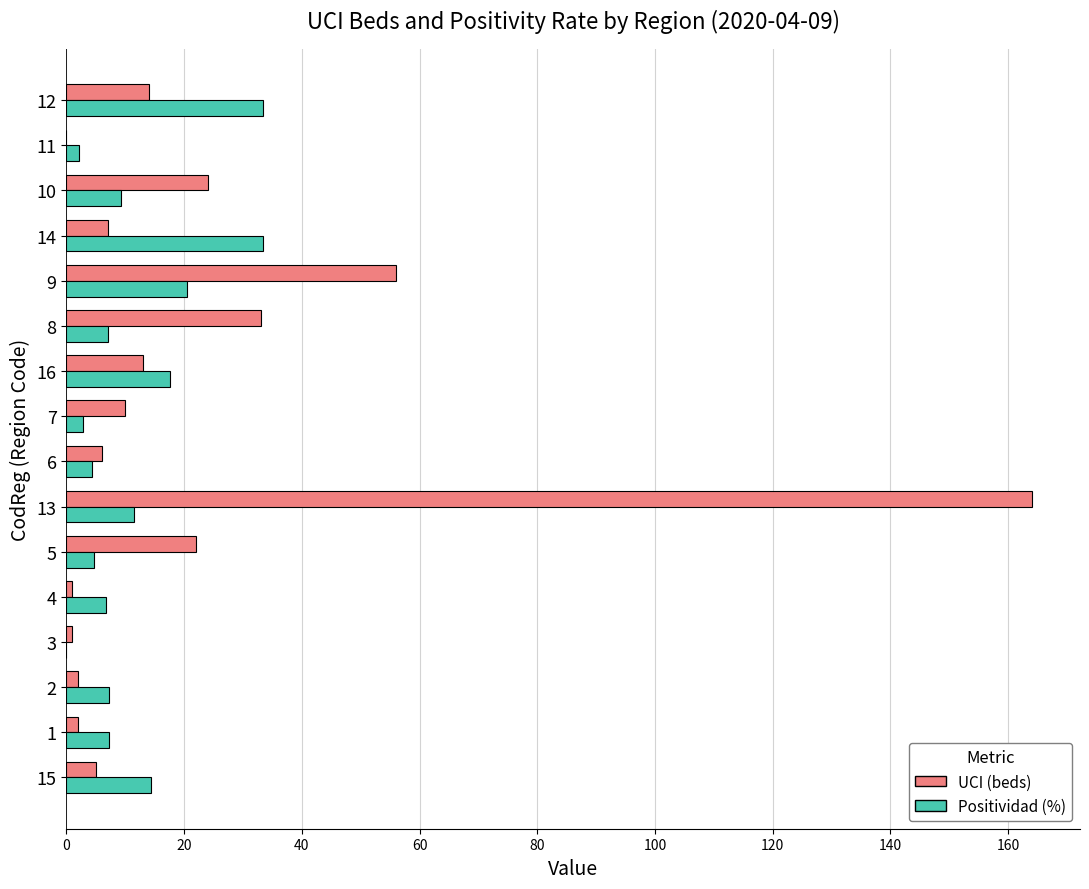

Which series has the largest range (max minus min)?

UCI (beds)